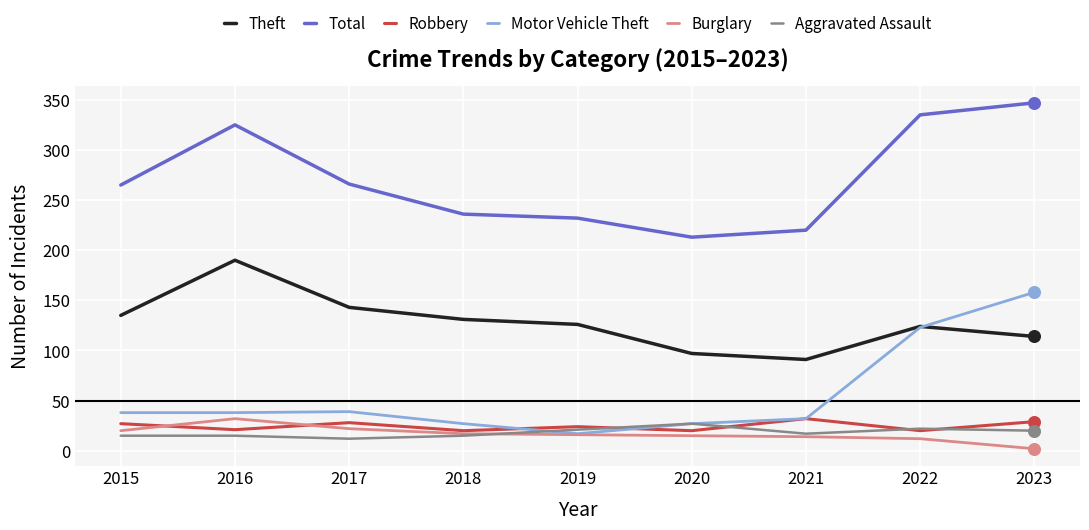

At which category is the sum across all series the highest?

2023